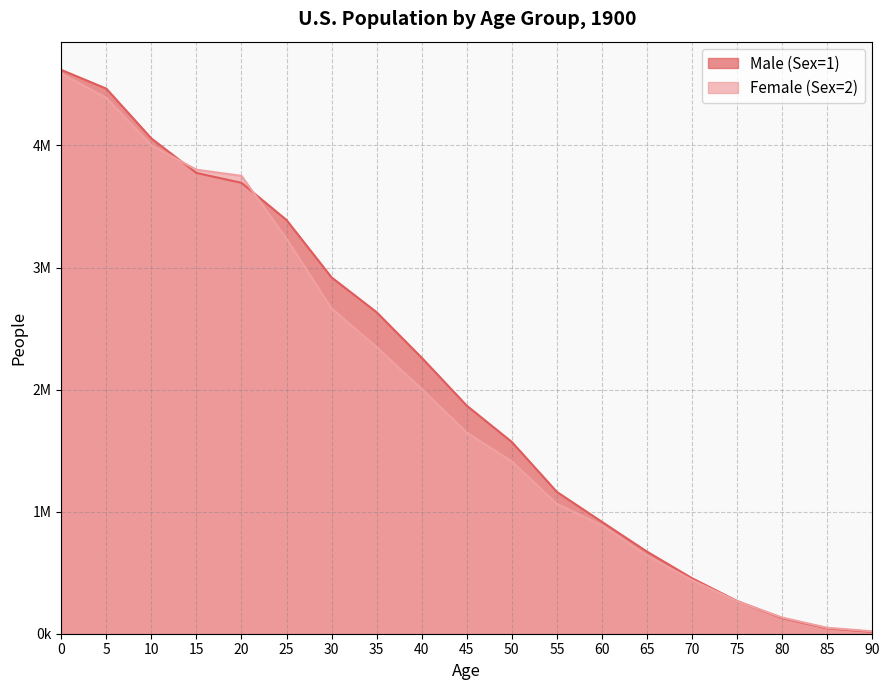

What is the difference between the Female (Sex=2) values at 45 and 10?

2353724